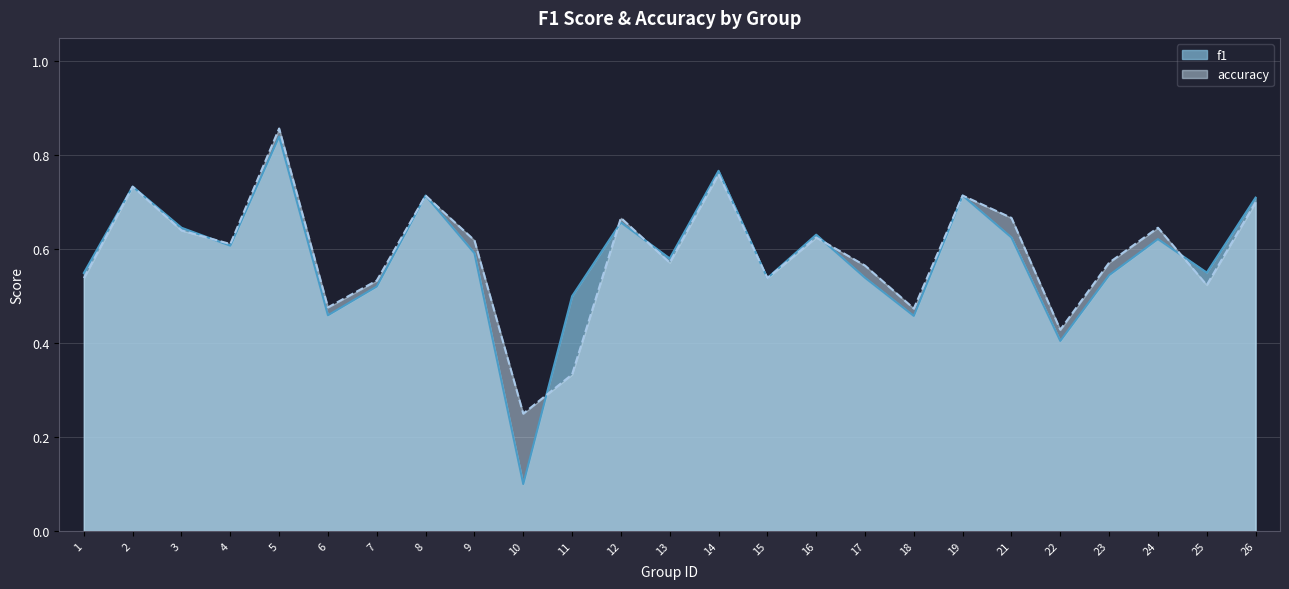

What is the difference between the maximum and minimum values in the accuracy series?

0.6